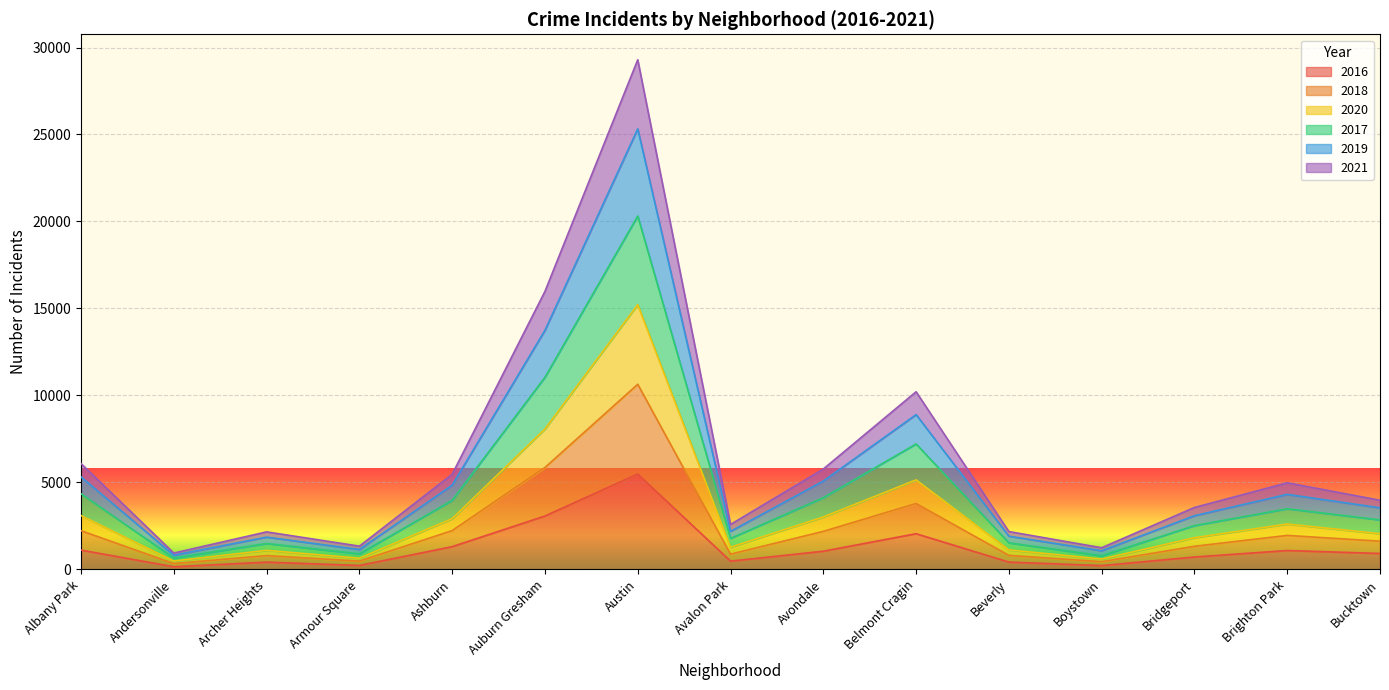

True or false: 2018 and 2021 intersect in this chart.

False